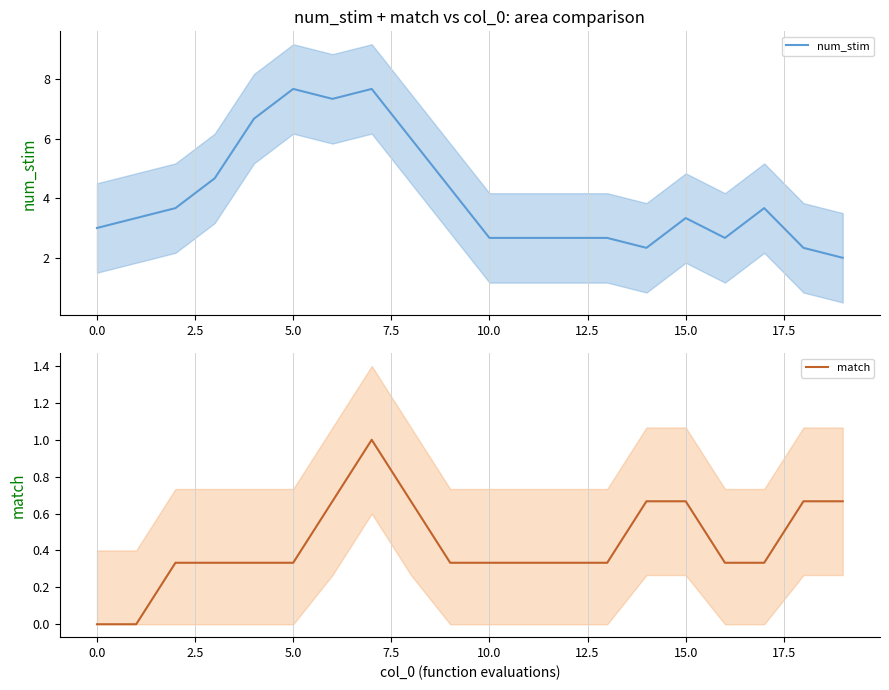

Does the chart display data point markers on the line(s)?

No